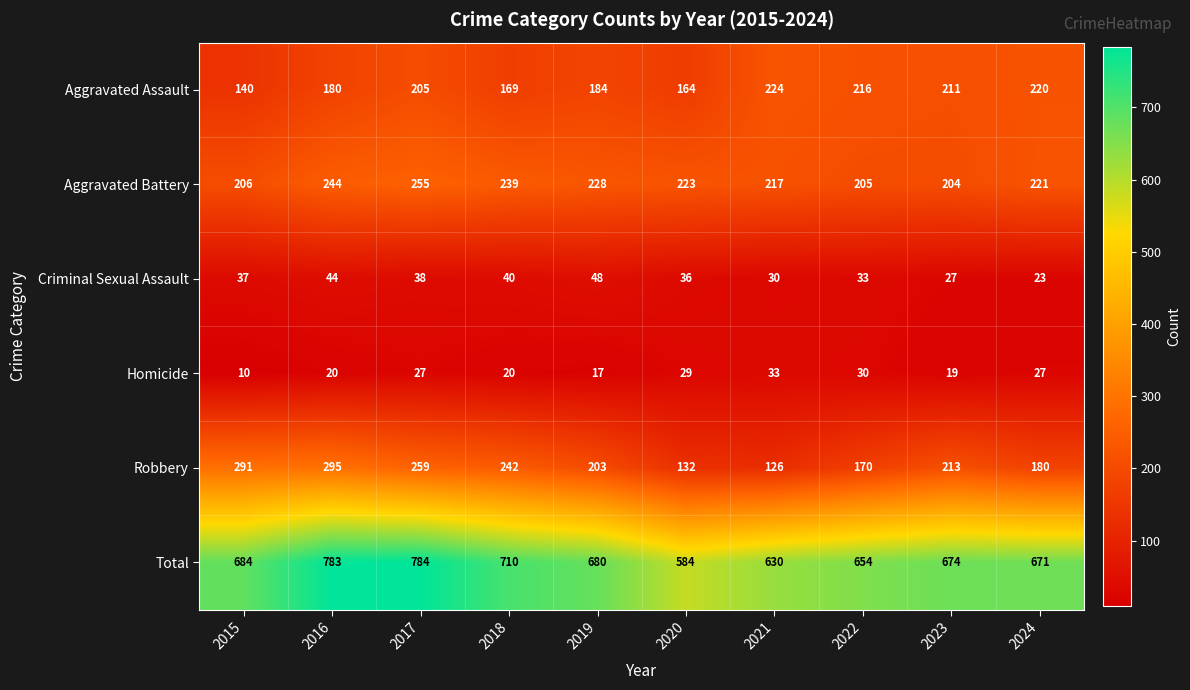

The value of Homicide at 2015 is 10. True or false?

True